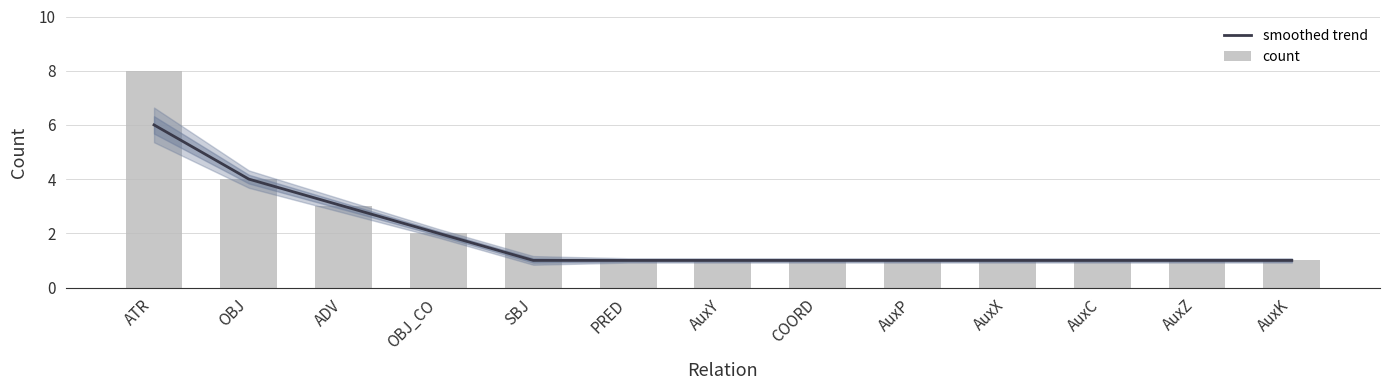

Which series has the widest spread of values?

count